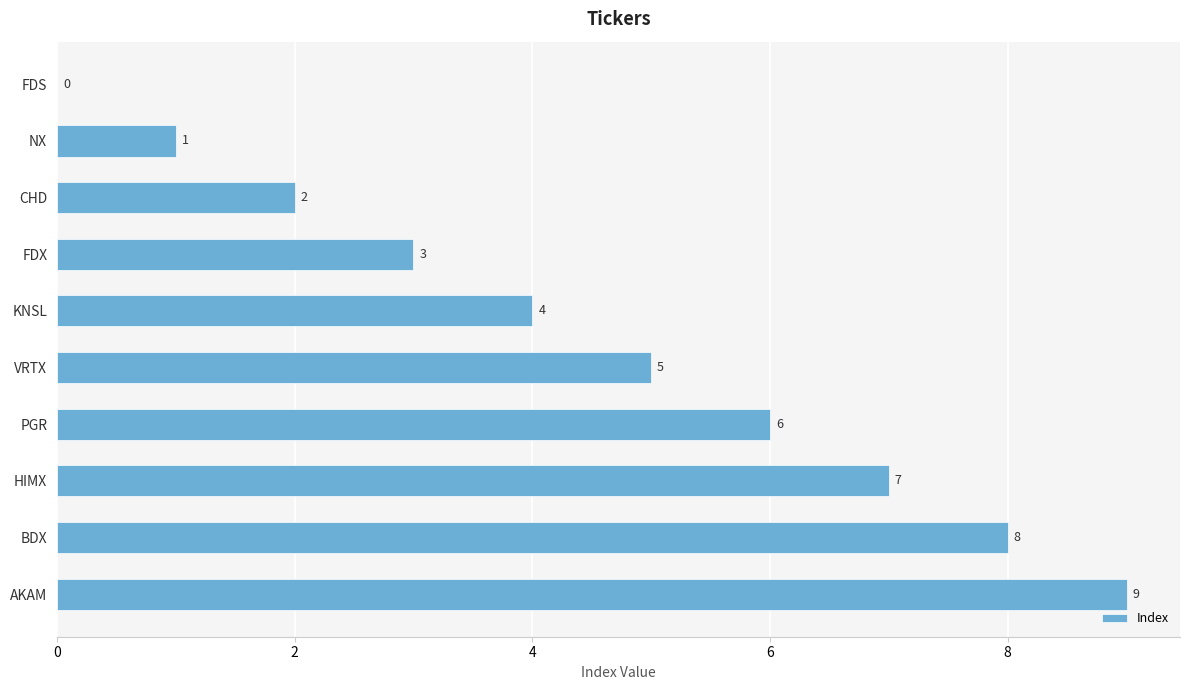

Count the values in the range 2 to 7.

6